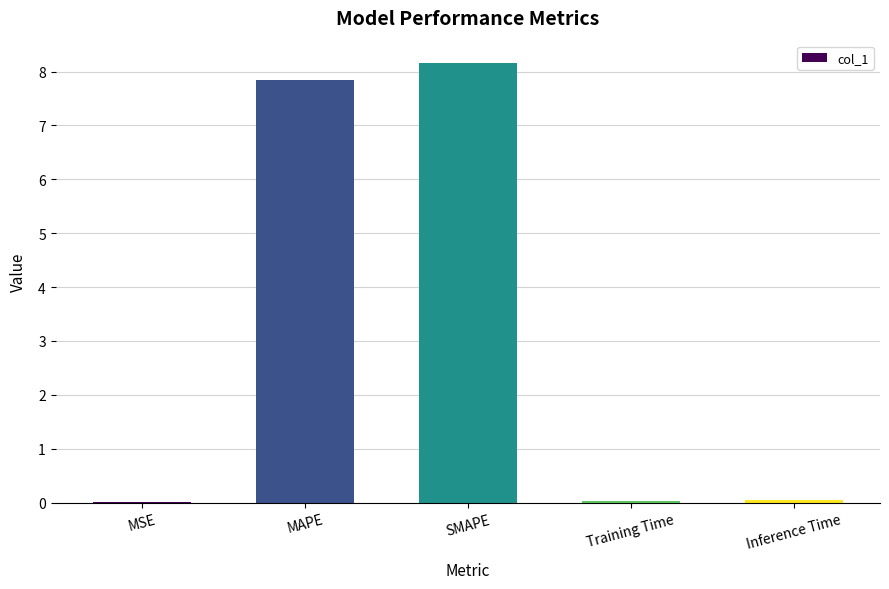

At which label is the value closest to 4?

MAPE